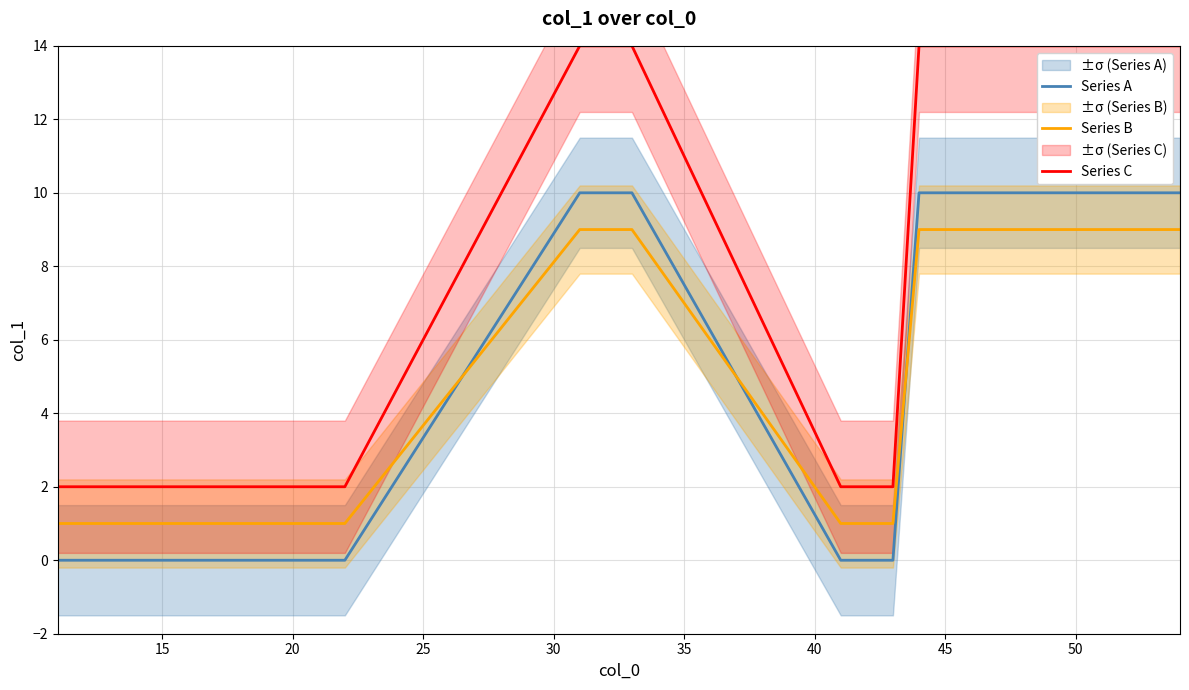

What is the maximum value for Series B?

9